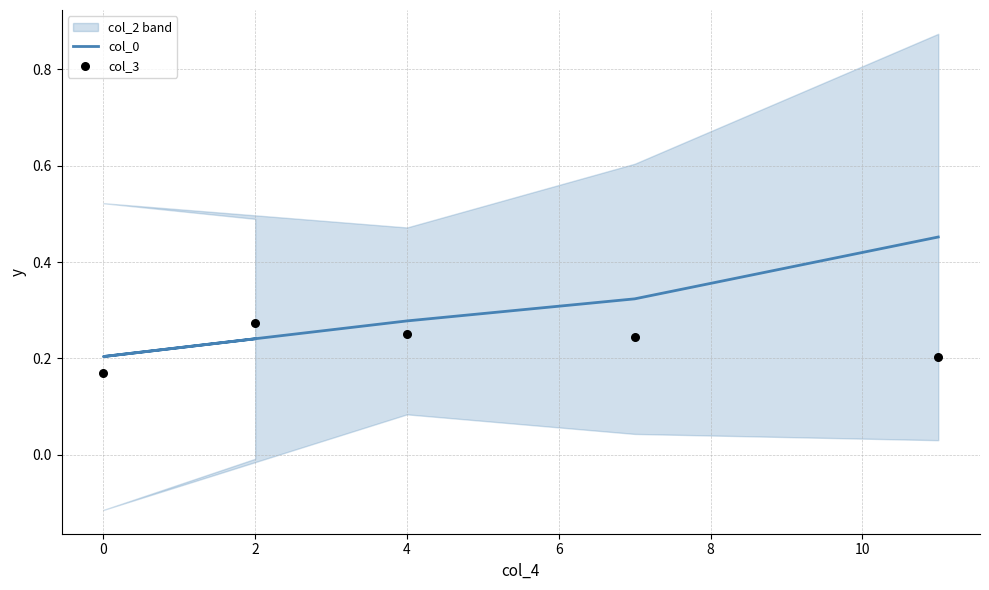

Is the value of col_3 at 4 greater than the value of col_0 at −2?

Yes